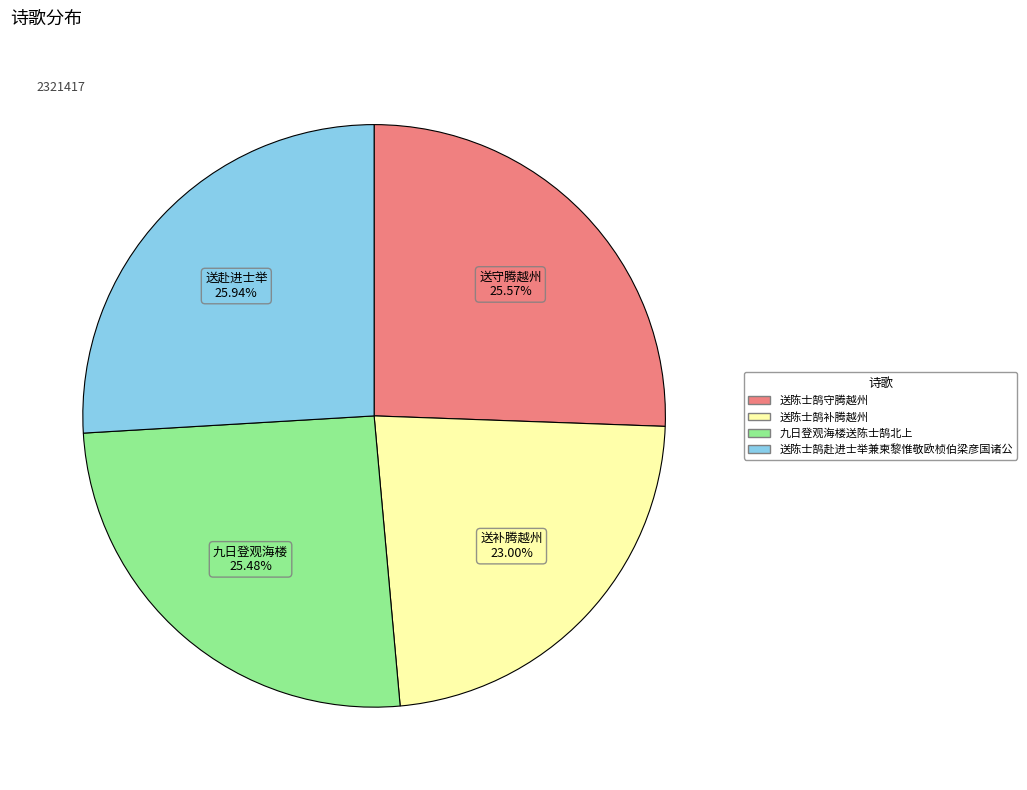

How many slices are in this pie chart?

4